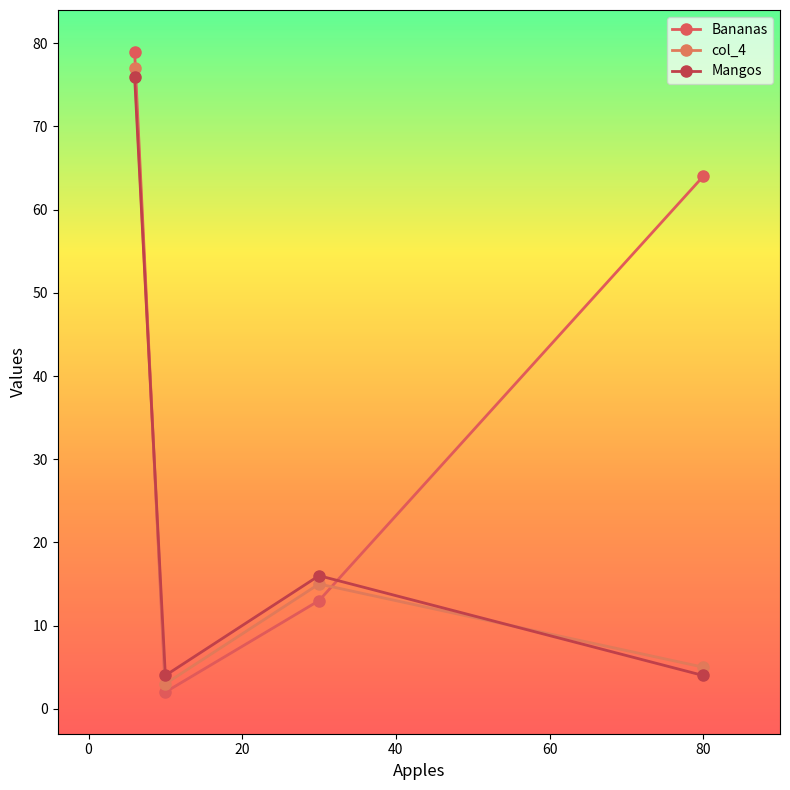

True or false: Mangos has more than 1 points higher than both neighbors.

False